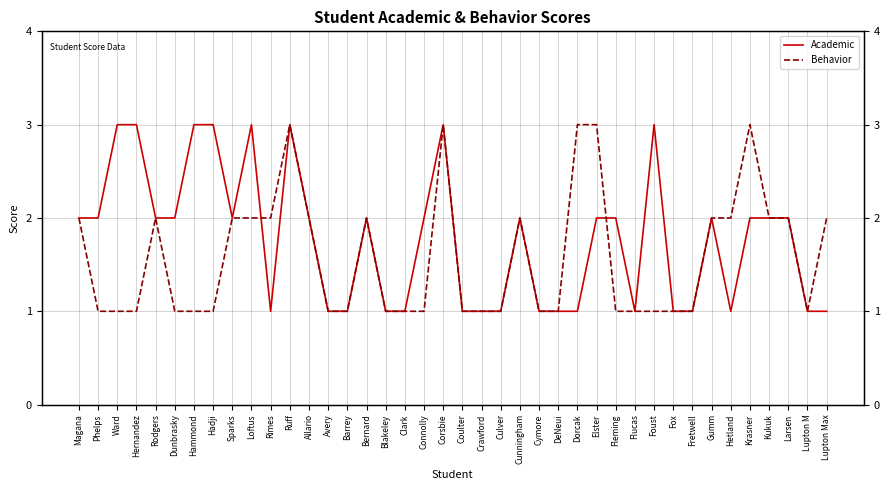

How many values in the Behavior series exceed 1?

18